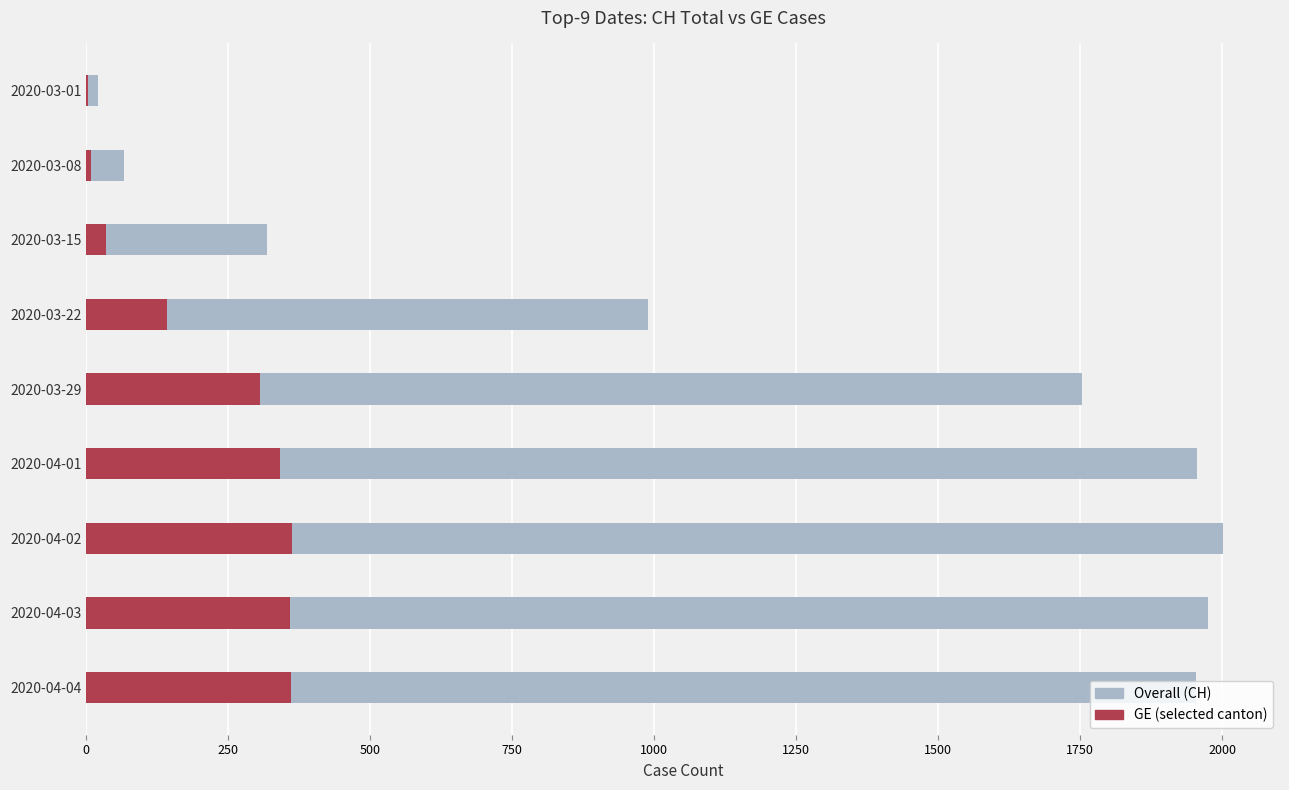

How many bars are there in each group?

2